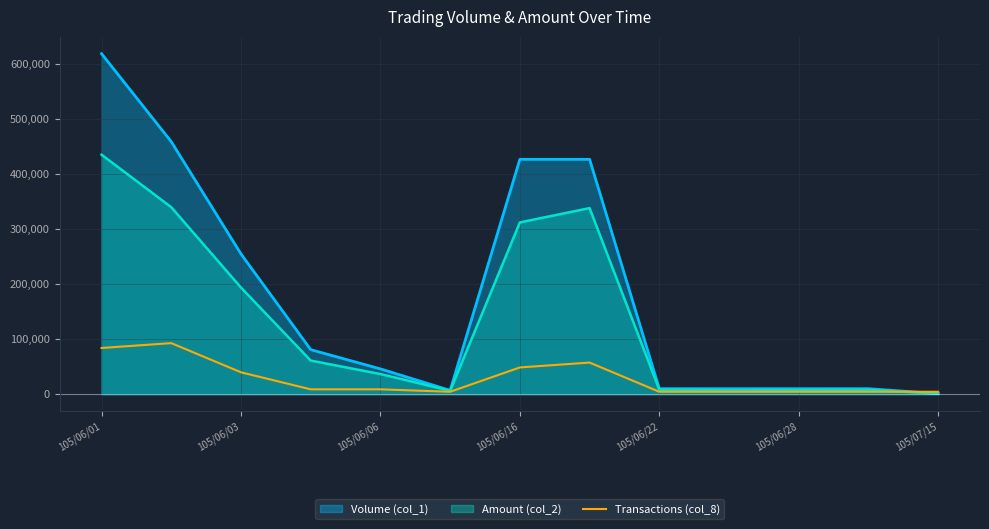

List the series in order of their overall mean, highest first.

Volume (col_1), Amount (col_2), Transactions (col_8)